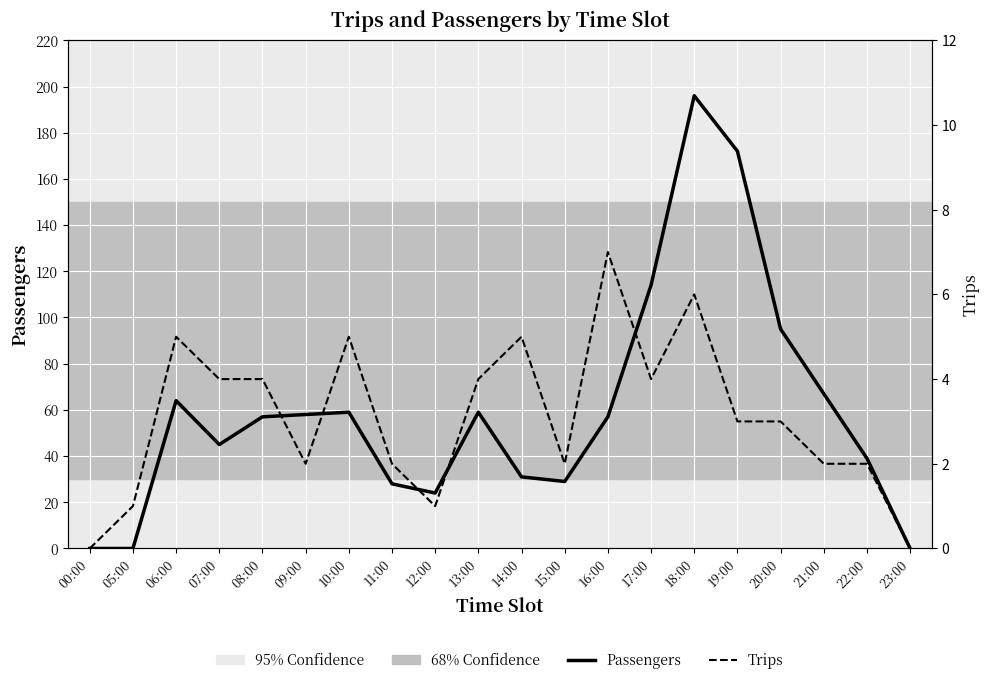

Where is Passengers nearest to the value 98?

20:00